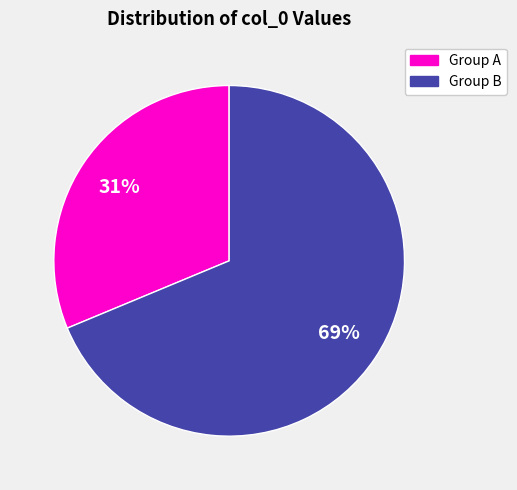

Is there a majority slice in this chart?

Yes